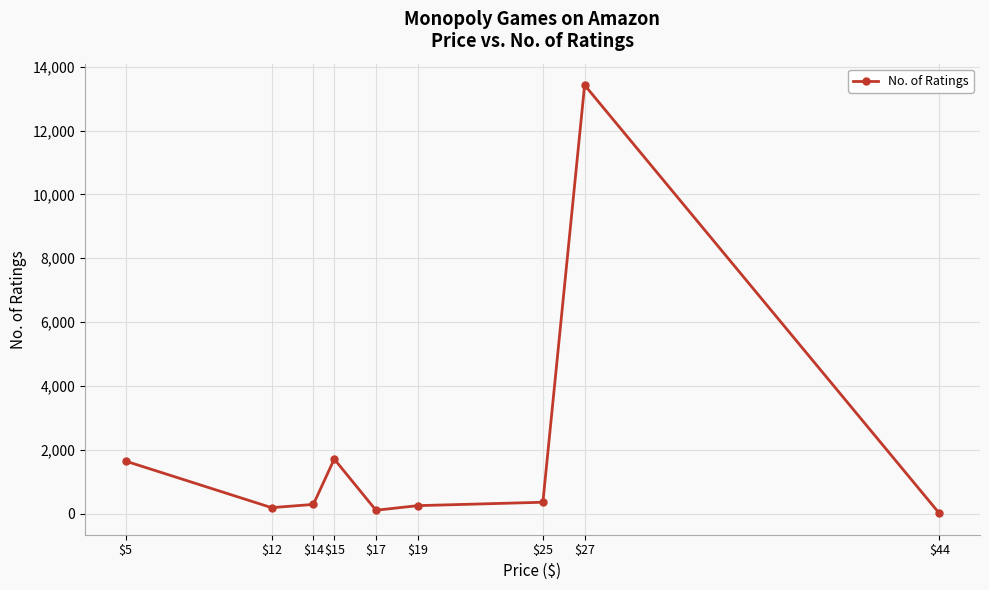

What is the average value?

1997